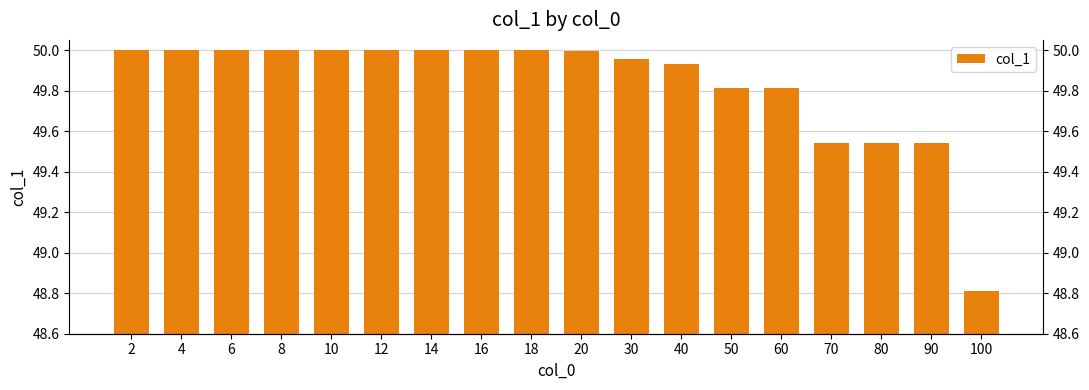

Is it true that the value at 50 is 17.9?

False